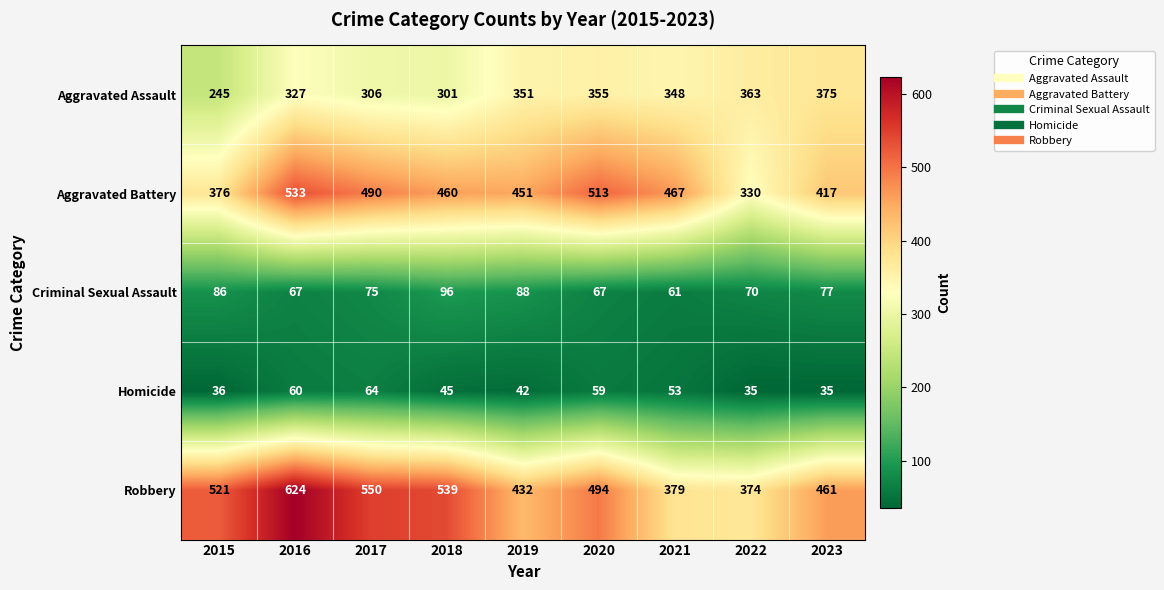

At 2015, list the series in order from smallest to largest.

Homicide, Criminal Sexual Assault, Aggravated Assault, Aggravated Battery, Robbery